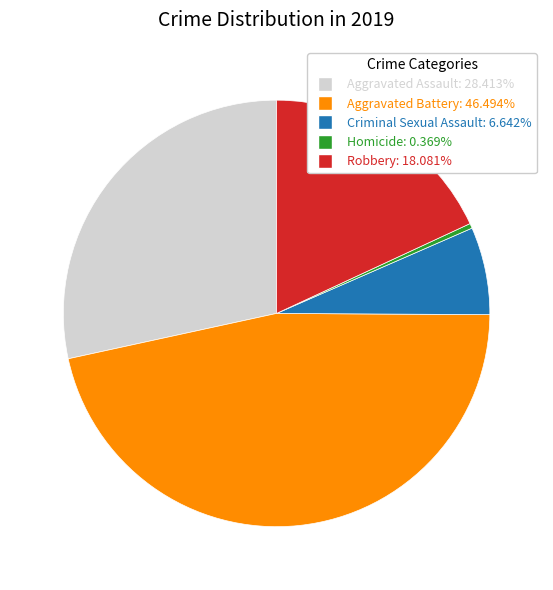

Is the sum of Robbery and Aggravated Battery greater than half?

Yes